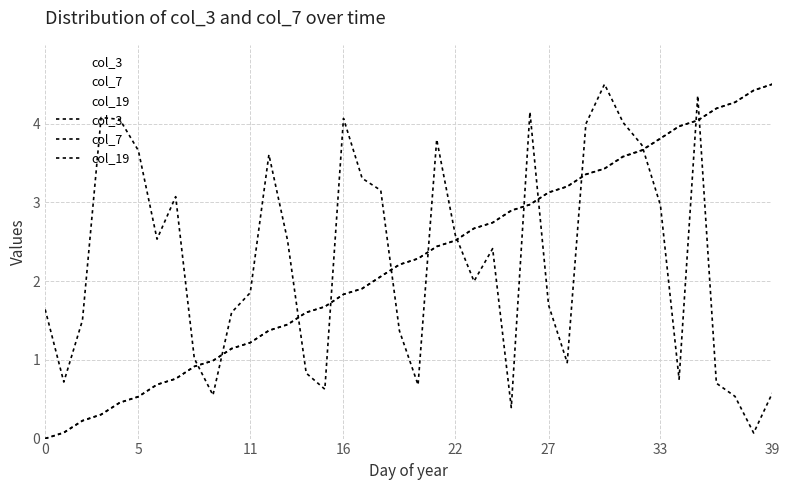

At which category does the chart reach its peak across all series?

30